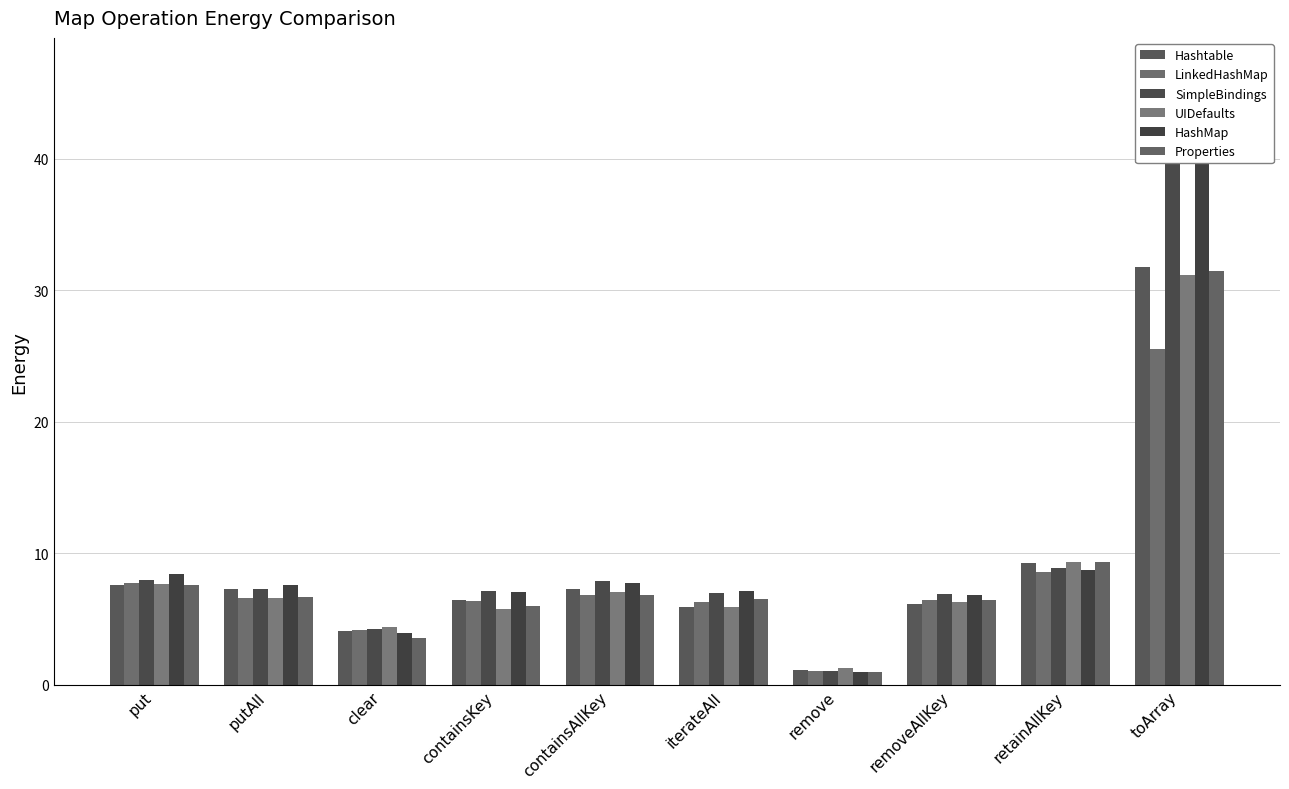

At how many categories does at least one series exceed 15?

1